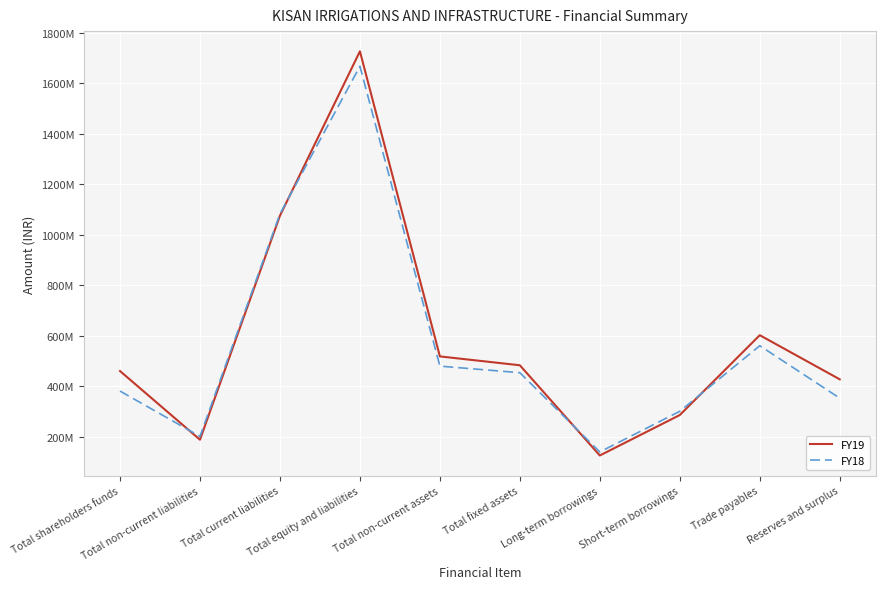

At Total fixed assets, list the series in order from largest to smallest.

FY19, FY18